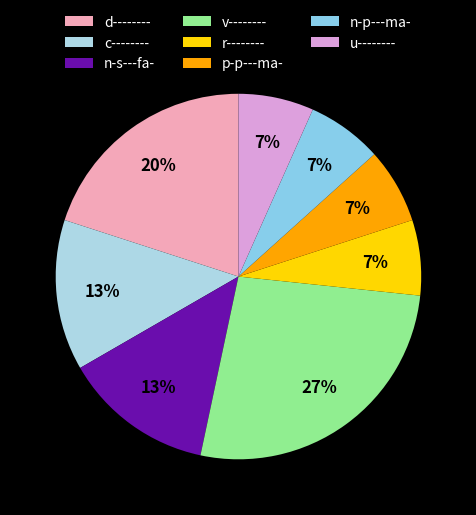

How many slices are in this pie chart?

8